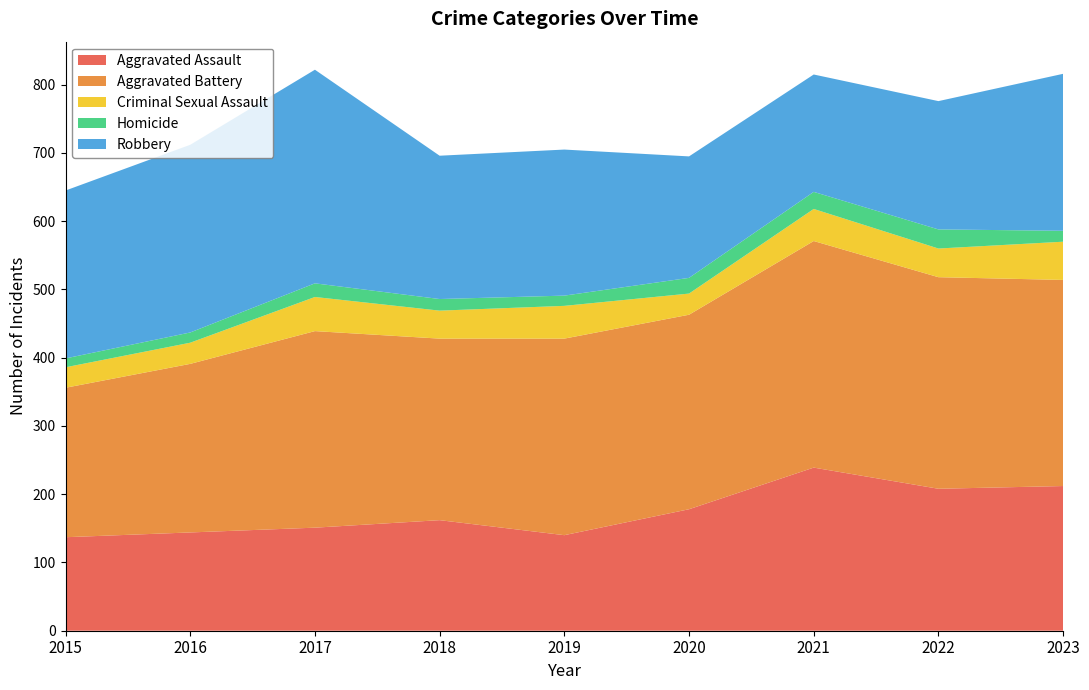

Reading right to left, transcribe all the data shown in this chart.

Aggravated Assault: 2023=212	2022=208	2021=239	2020=178	2019=140	2018=162	2017=151	2016=144	2015=137
Aggravated Battery: 2023=302	2022=310	2021=332	2020=285	2019=288	2018=266	2017=288	2016=247	2015=219
Criminal Sexual Assault: 2023=56	2022=42	2021=47	2020=31	2019=48	2018=41	2017=50	2016=31	2015=30
Homicide: 2023=16	2022=28	2021=25	2020=23	2019=15	2018=17	2017=20	2016=15	2015=13
Robbery: 2023=230	2022=188	2021=172	2020=178	2019=214	2018=210	2017=313	2016=275	2015=246